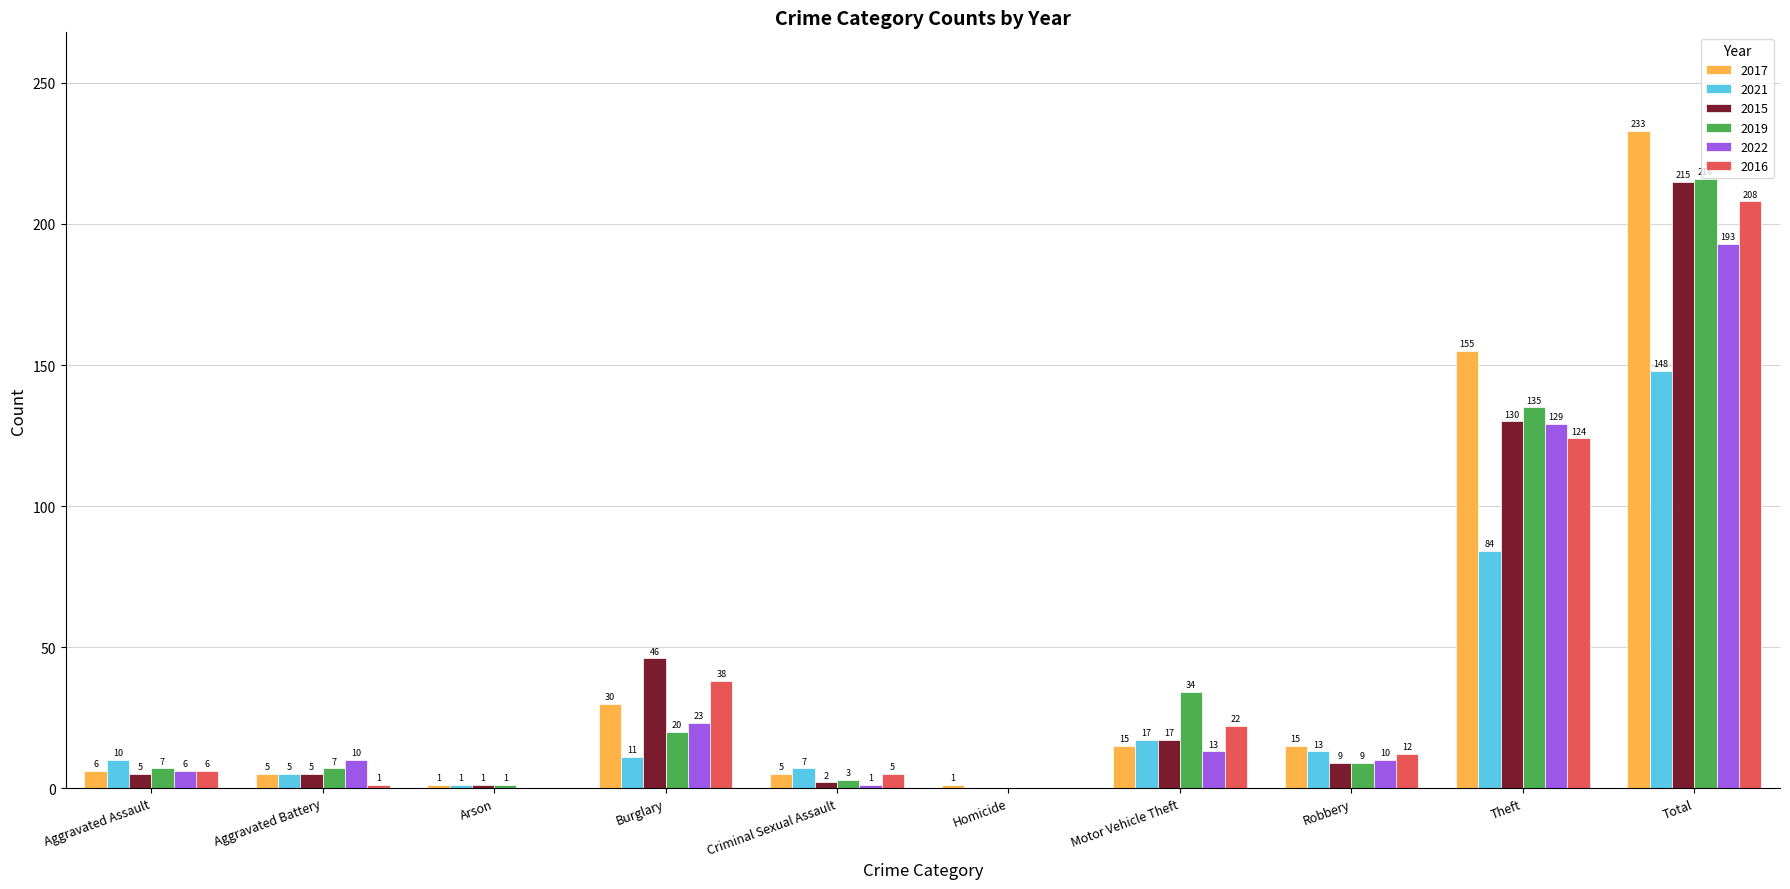

Is the value of 2015 at Aggravated Assault greater than the value of 2019 at Aggravated Assault?

No